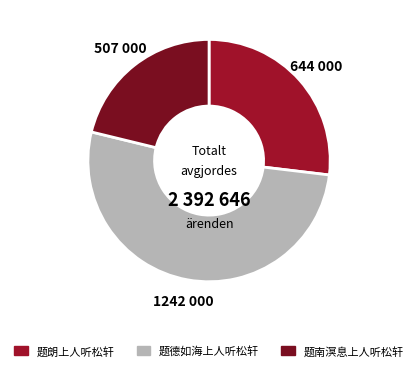

To the nearest percent, what percentage of the pie is 题朗上人听松轩?

27%